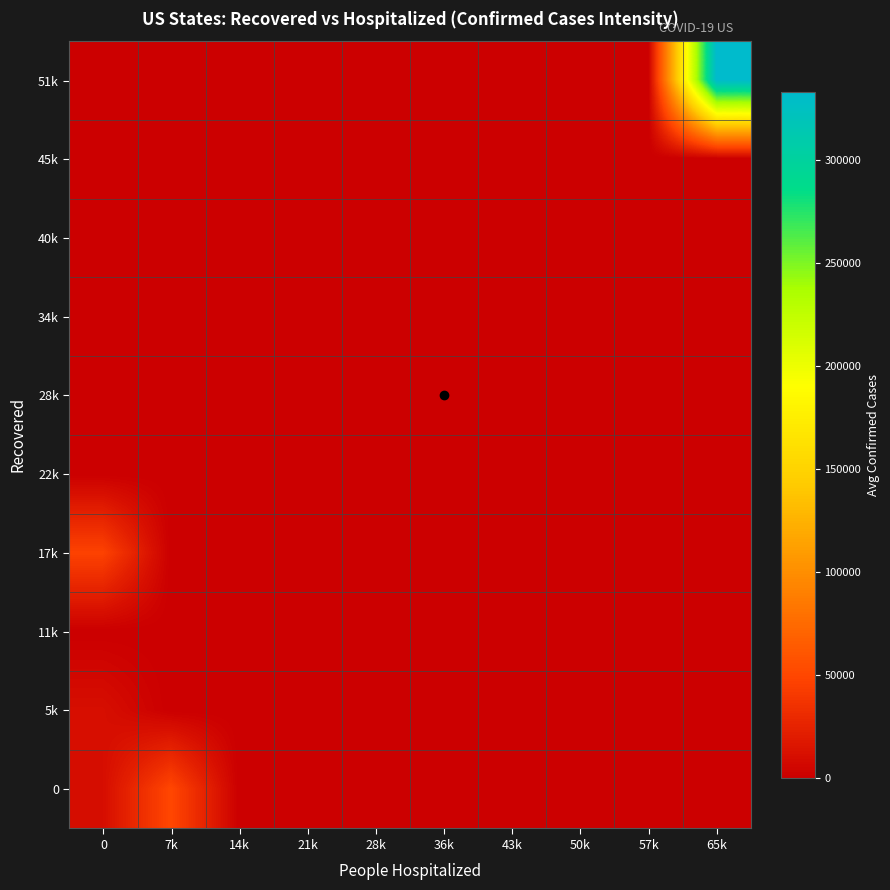

Reading left to right, list all the values displayed in this chart.

0: 0=10035.4	7k=49909.3	14k=0.0	21k=0.0	28k=0.0	36k=0.0	43k=0.0	50k=0.0	57k=0.0	65k=0.0
5k: 0=10790.0	7k=0.0	14k=0.0	21k=0.0	28k=0.0	36k=0.0	43k=0.0	50k=0.0	57k=0.0	65k=0.0
11k: 0=0.0	7k=0.0	14k=0.0	21k=0.0	28k=0.0	36k=0.0	43k=0.0	50k=0.0	57k=0.0	65k=0.0
17k: 0=46815.0	7k=0.0	14k=0.0	21k=0.0	28k=0.0	36k=0.0	43k=0.0	50k=0.0	57k=0.0	65k=0.0
22k: 0=0.0	7k=0.0	14k=0.0	21k=0.0	28k=0.0	36k=0.0	43k=0.0	50k=0.0	57k=0.0	65k=0.0
28k: 0=0.0	7k=0.0	14k=0.0	21k=0.0	28k=0.0	36k=0.0	43k=0.0	50k=0.0	57k=0.0	65k=0.0
34k: 0=0.0	7k=0.0	14k=0.0	21k=0.0	28k=0.0	36k=0.0	43k=0.0	50k=0.0	57k=0.0	65k=0.0
40k: 0=0.0	7k=0.0	14k=0.0	21k=0.0	28k=0.0	36k=0.0	43k=0.0	50k=0.0	57k=0.0	65k=0.0
45k: 0=0.0	7k=0.0	14k=0.0	21k=0.0	28k=0.0	36k=0.0	43k=0.0	50k=0.0	57k=0.0	65k=0.0
51k: 0=0.0	7k=0.0	14k=0.0	21k=0.0	28k=0.0	36k=0.0	43k=0.0	50k=0.0	57k=0.0	65k=333122.0